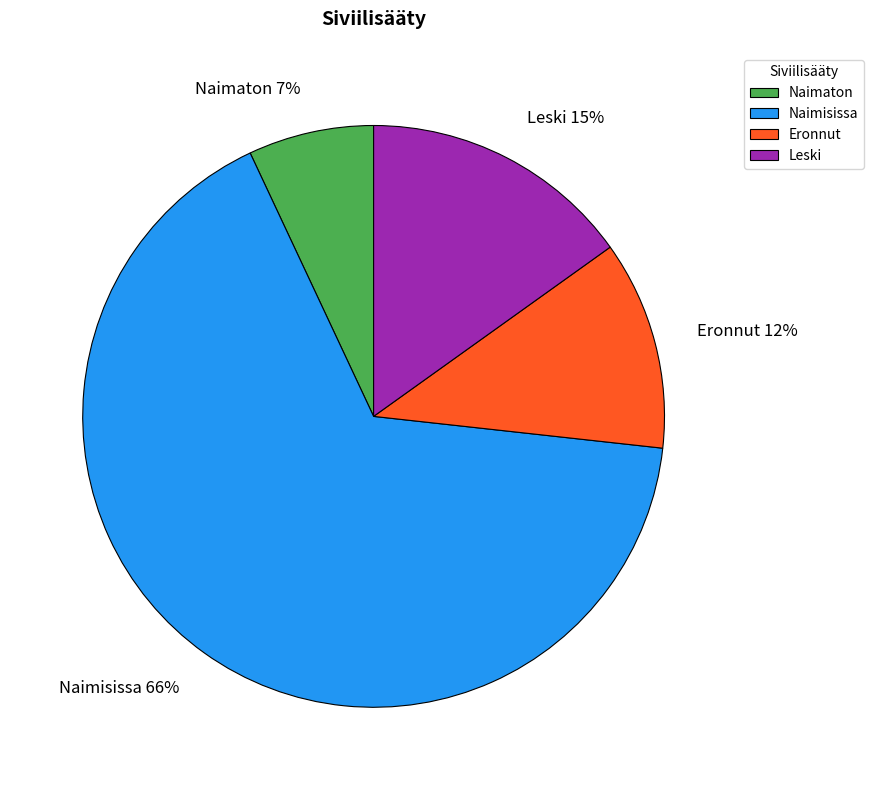

How many slices are in this pie chart?

4